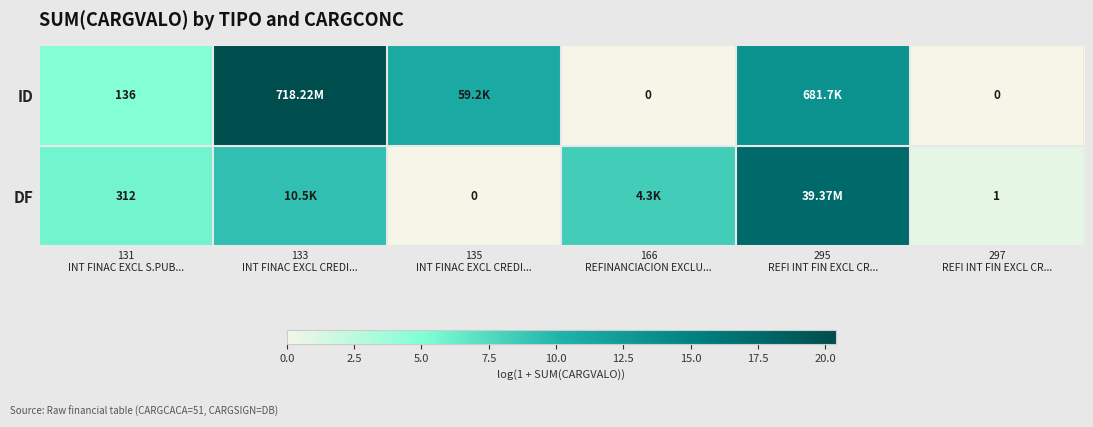

Rank the series by their average value, from highest to lowest.

ID, DF